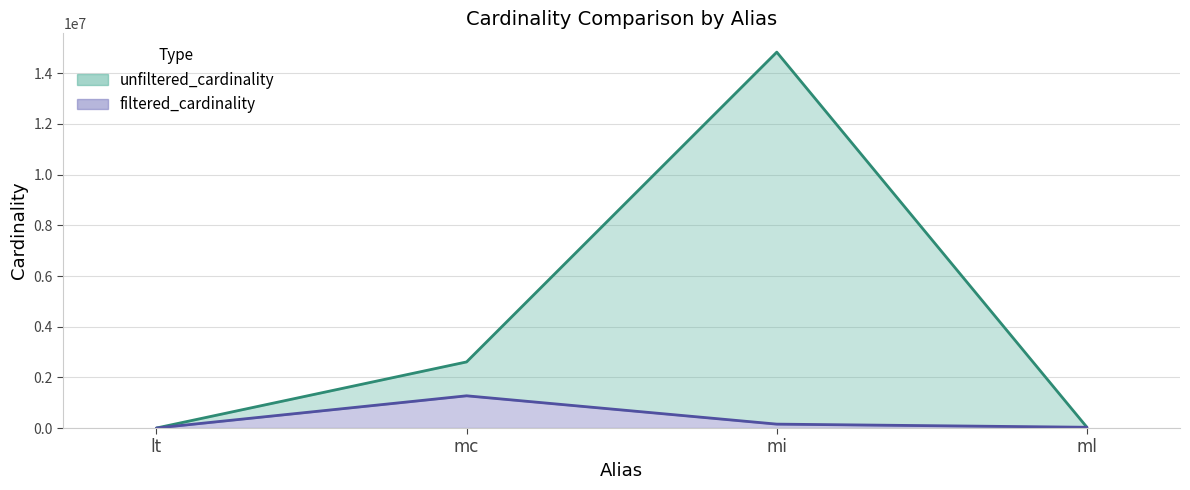

What is the value of the filtered_cardinality point at the 1st from the left?

2